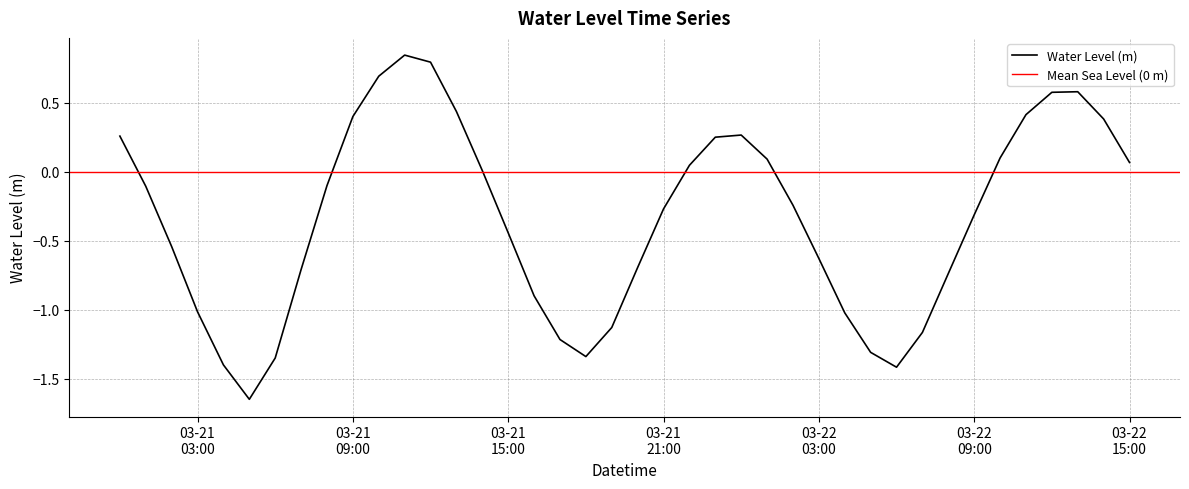

Does the chart have visible grid lines?

Yes